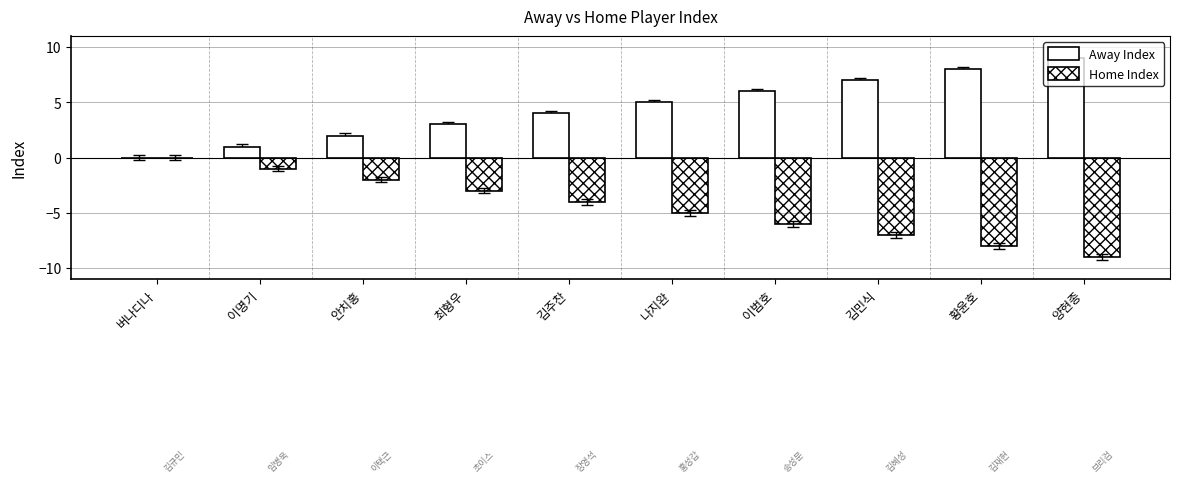

What is the sum of the Away Index values at 양현종 and 이명기?

10